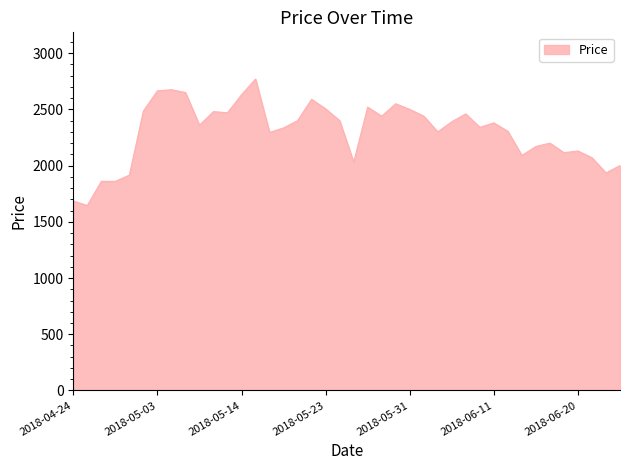

How many lines are shown in the chart?

1